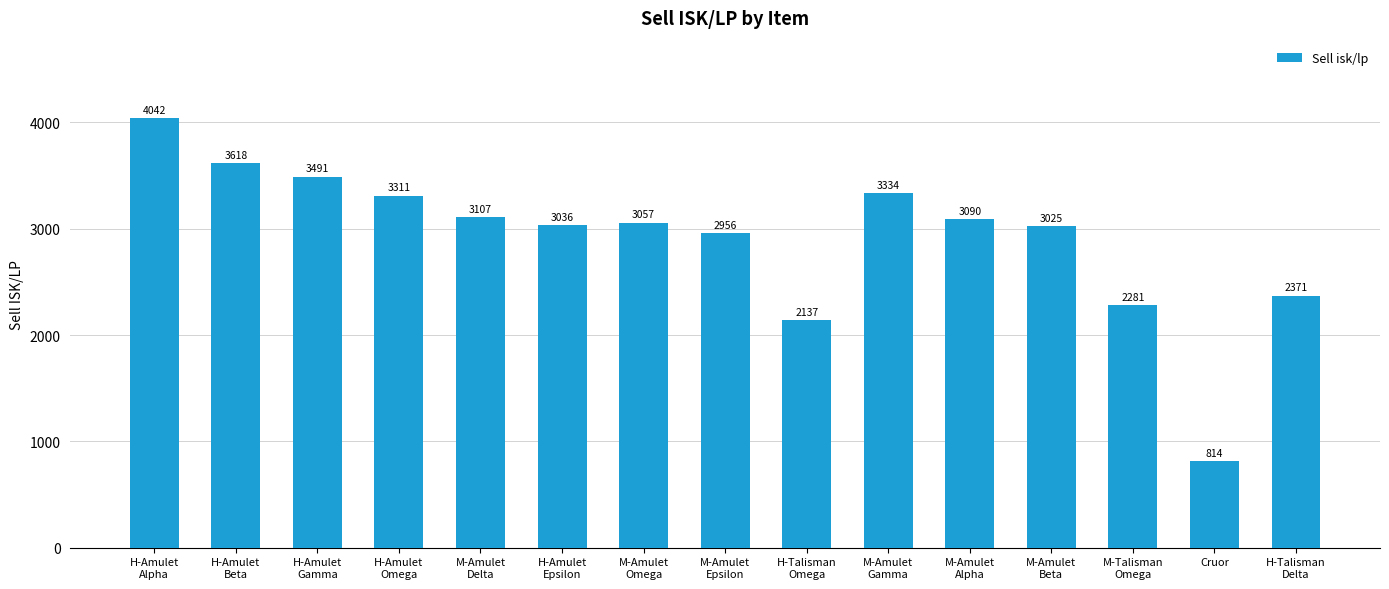

What is the value of the 10th bar from the left?

3333.7